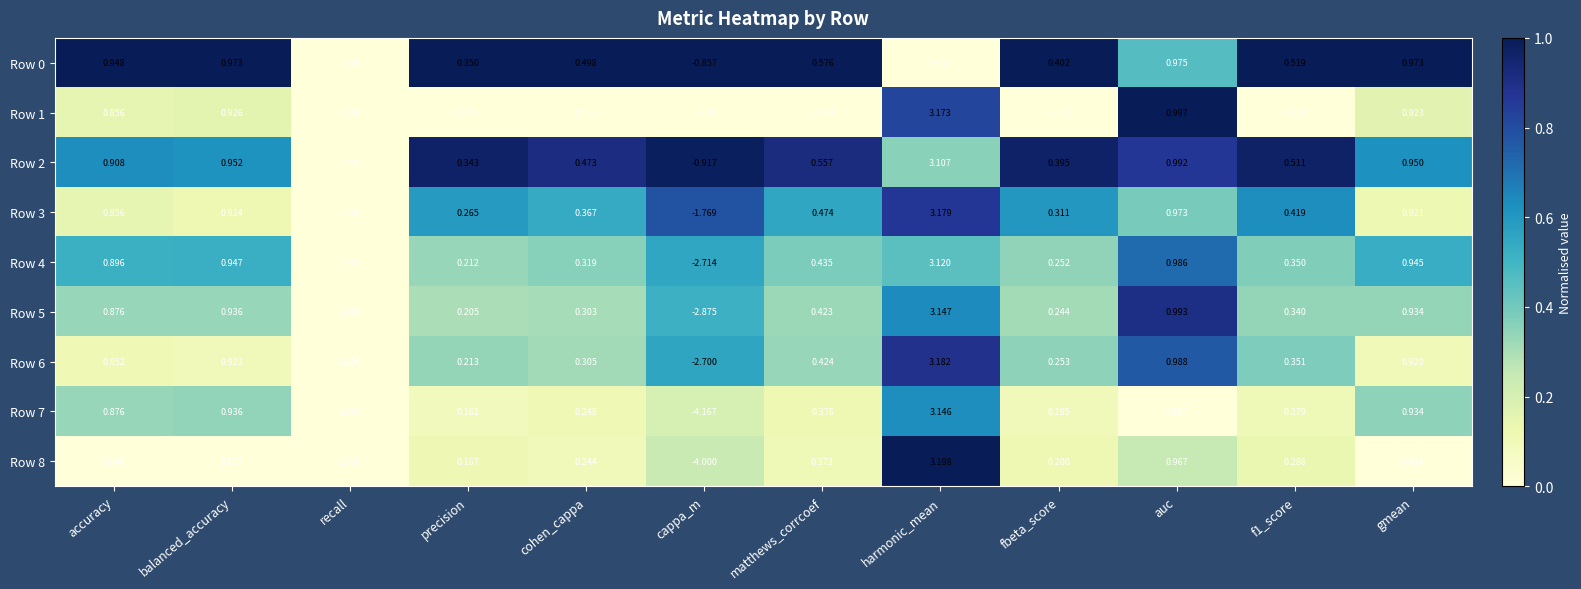

Rank the series at auc from lowest to highest value.

Row 7, Row 8, Row 3, Row 0, Row 4, Row 6, Row 2, Row 5, Row 1